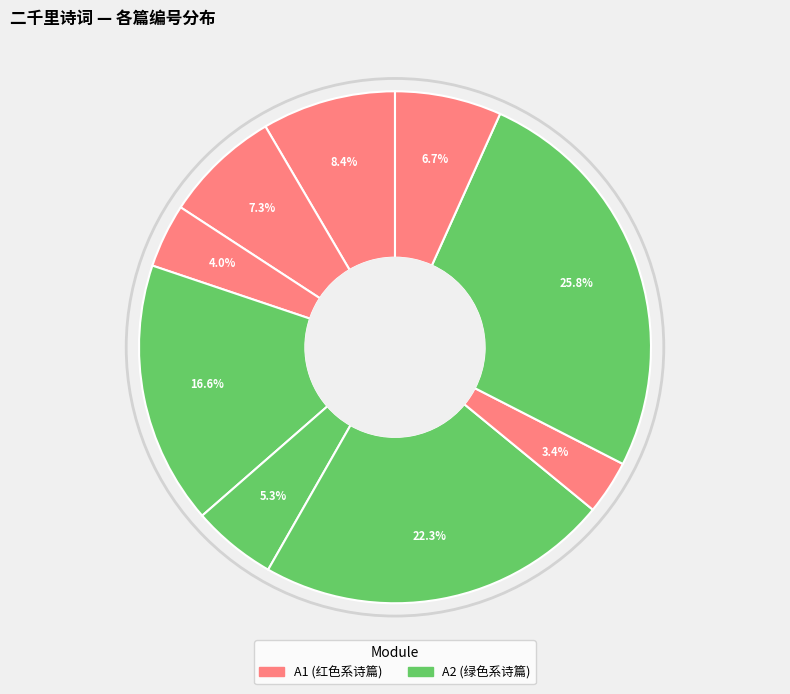

How many slices are in this pie chart?

9